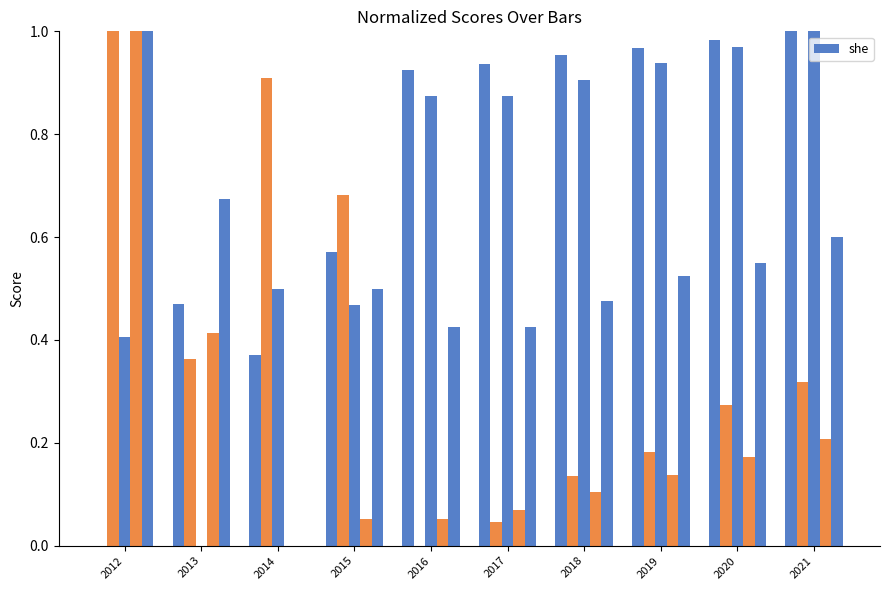

Approximately how many times larger is the value at 2017 compared to 2012?

0.4